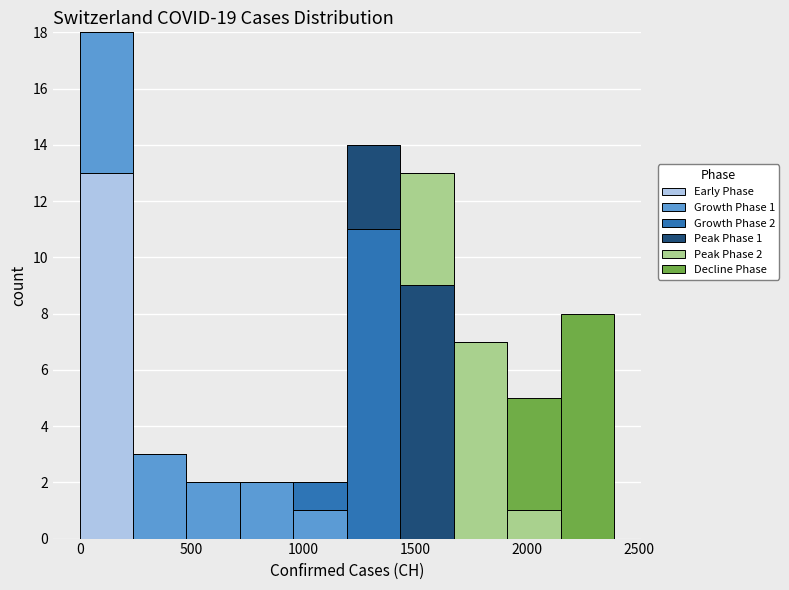

Which range on the x-axis has the tallest stacked bar (by total height)?

0 to 250